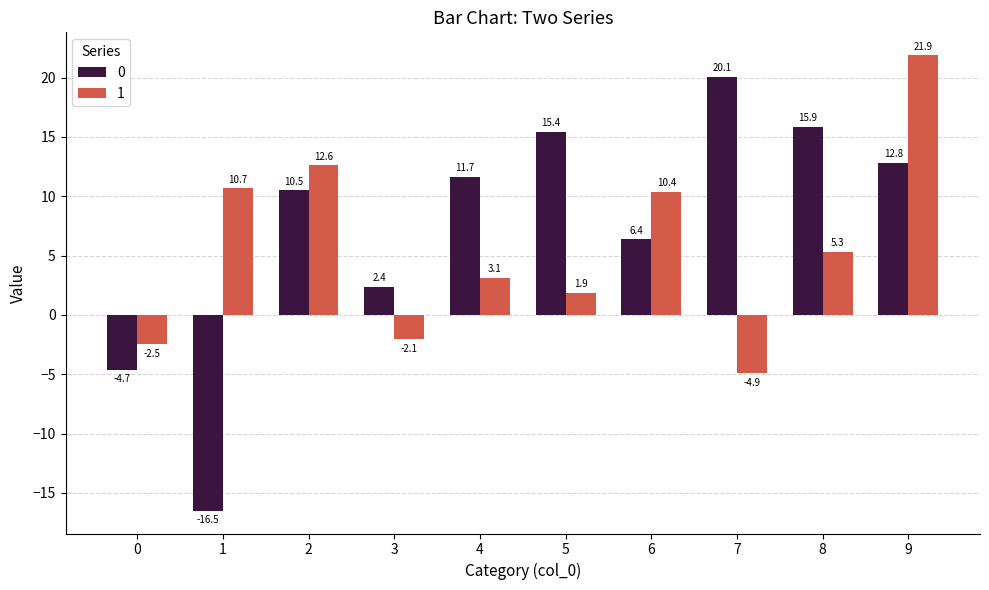

Reading left to right, transcribe all the data shown in this chart.

0: -4.7	-16.5	10.5	2.4	11.7	15.4	6.4	20.1	15.9	12.8
1: -2.5	10.7	12.6	-2.1	3.1	1.9	10.4	-4.9	5.3	21.9